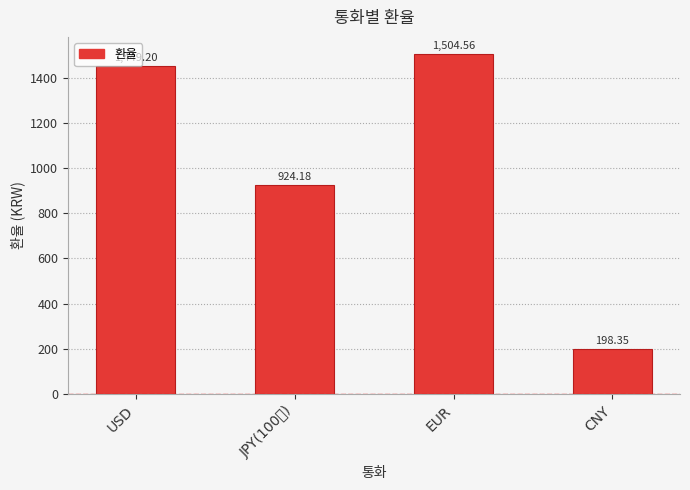

How many distinct data groups are displayed?

1